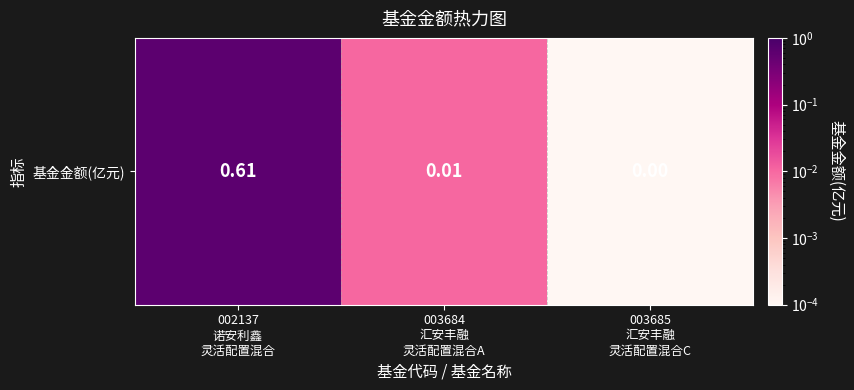

At which category does the chart reach its minimum across all series?

003685
汇安丰融
灵活配置混合C